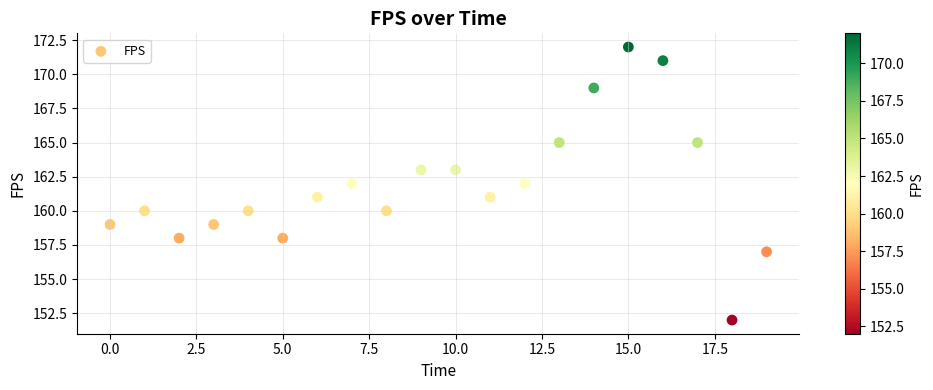

What is the range of Y values (max minus min)?

20